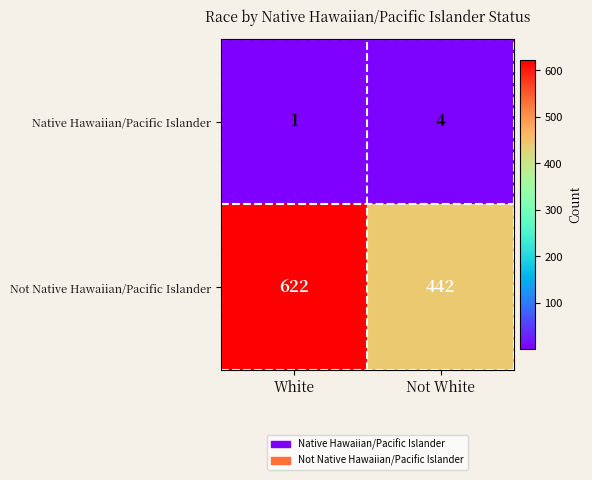

What is the maximum value for Native Hawaiian/Pacific Islander?

4